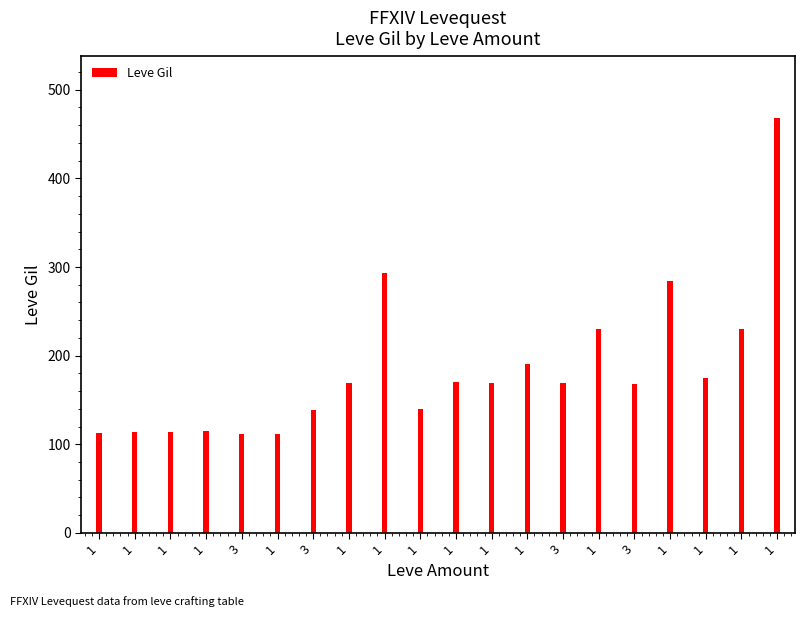

Rank the categories by value from highest to lowest.

1, 1, 1, 1, 1, 1, 1, 1, 1, 1, 3, 3, 1, 3, 1, 1, 1, 1, 3, 1